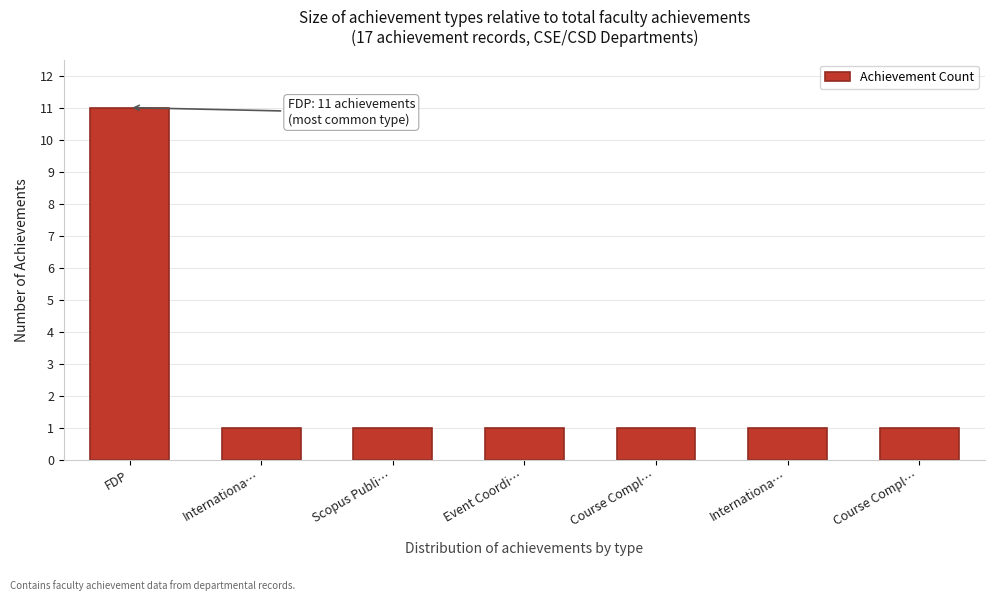

How many data points does each series have?

7